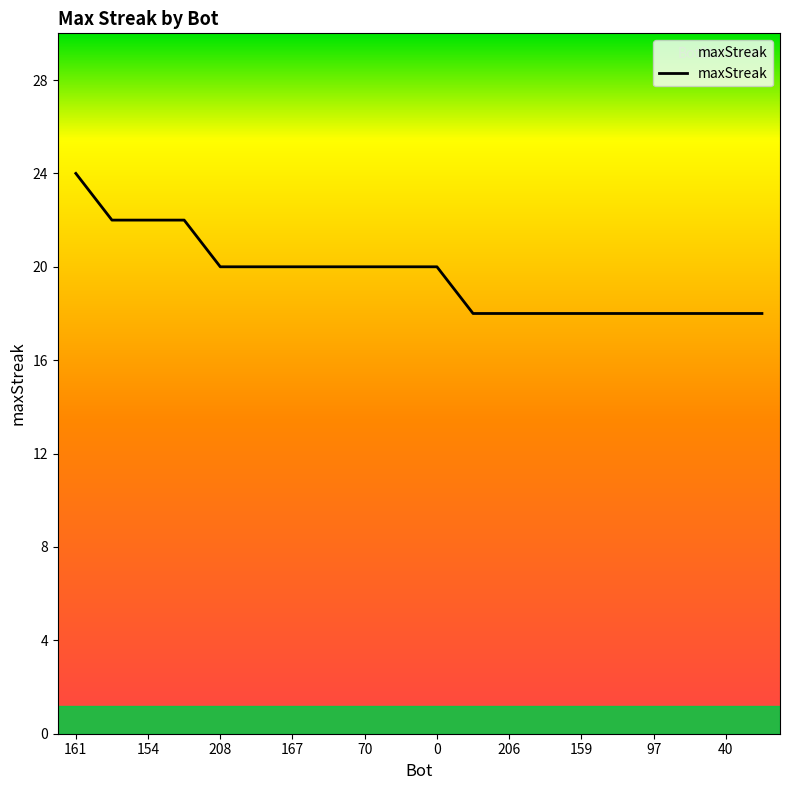

What is the difference between the maximum and minimum values?

6